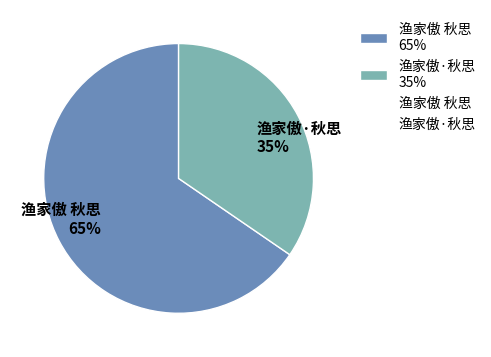

To the nearest percent, what is the combined percentage of 渔家傲·秋思 35% and 渔家傲 秋思 65%?

100%